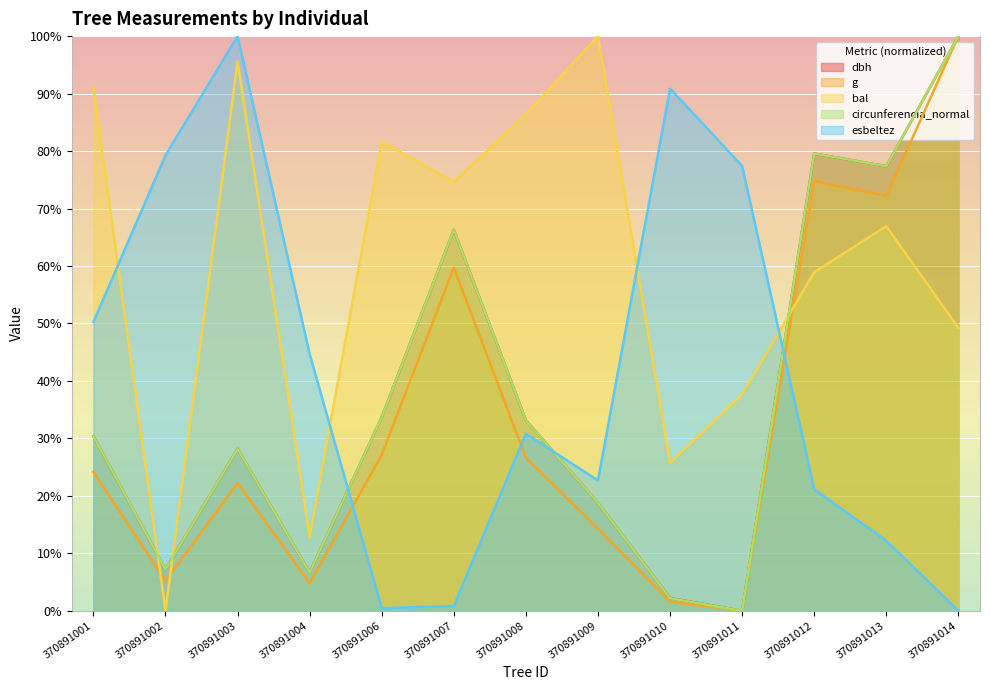

After their last crossing, which series has the higher values: circunferencia_normal or esbeltez?

circunferencia_normal